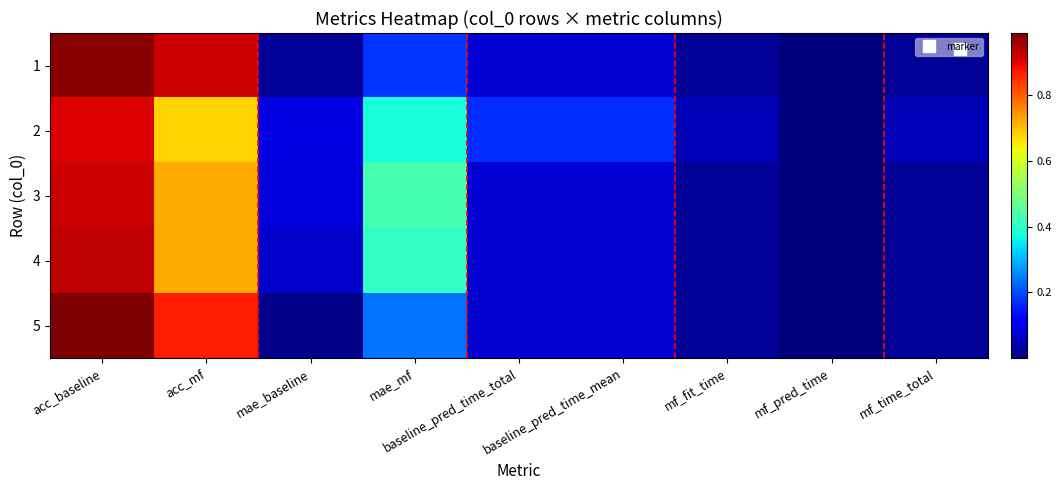

At baseline_pred_time_mean, list the series in order from largest to smallest.

2, 4, 1, 3, 5